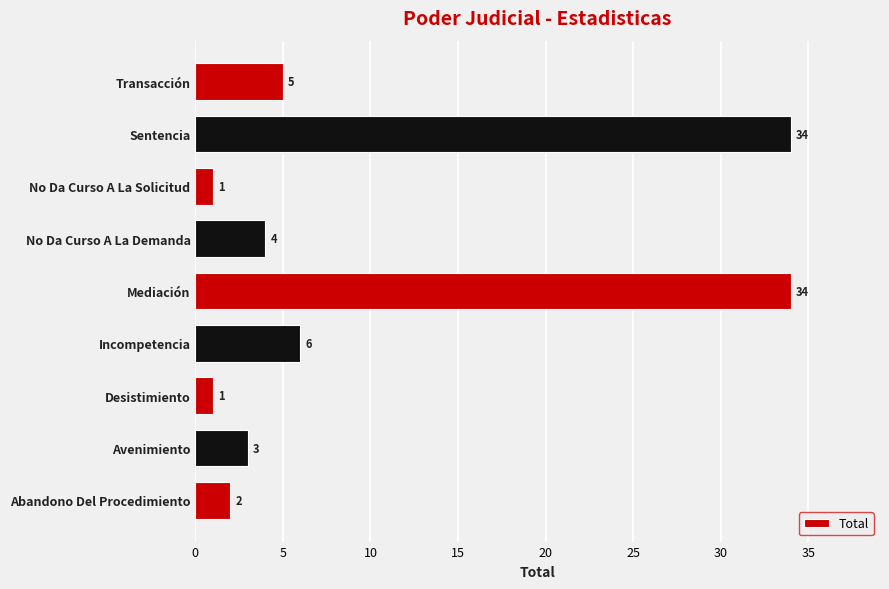

What is the difference between the maximum and second lowest values?

33